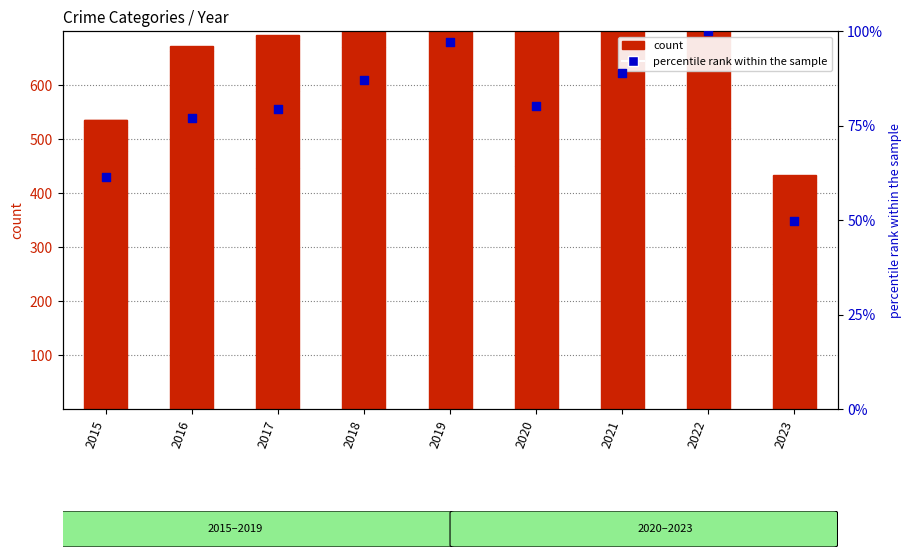

At how many categories does at least one series exceed 212?

9